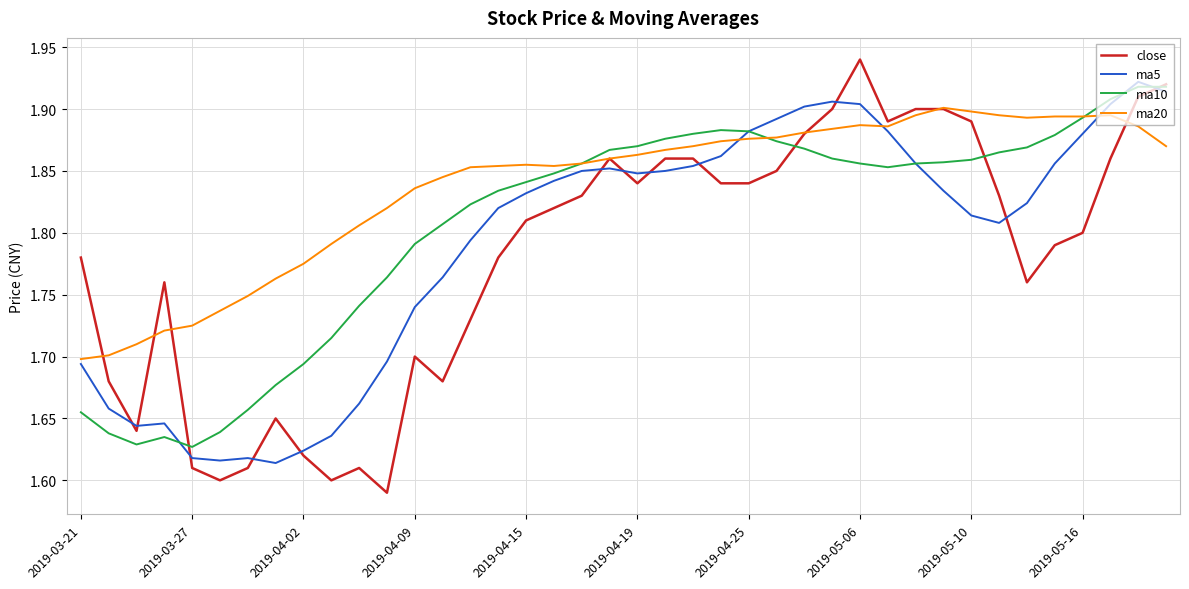

True or false: ma20 and close cross at least once.

True